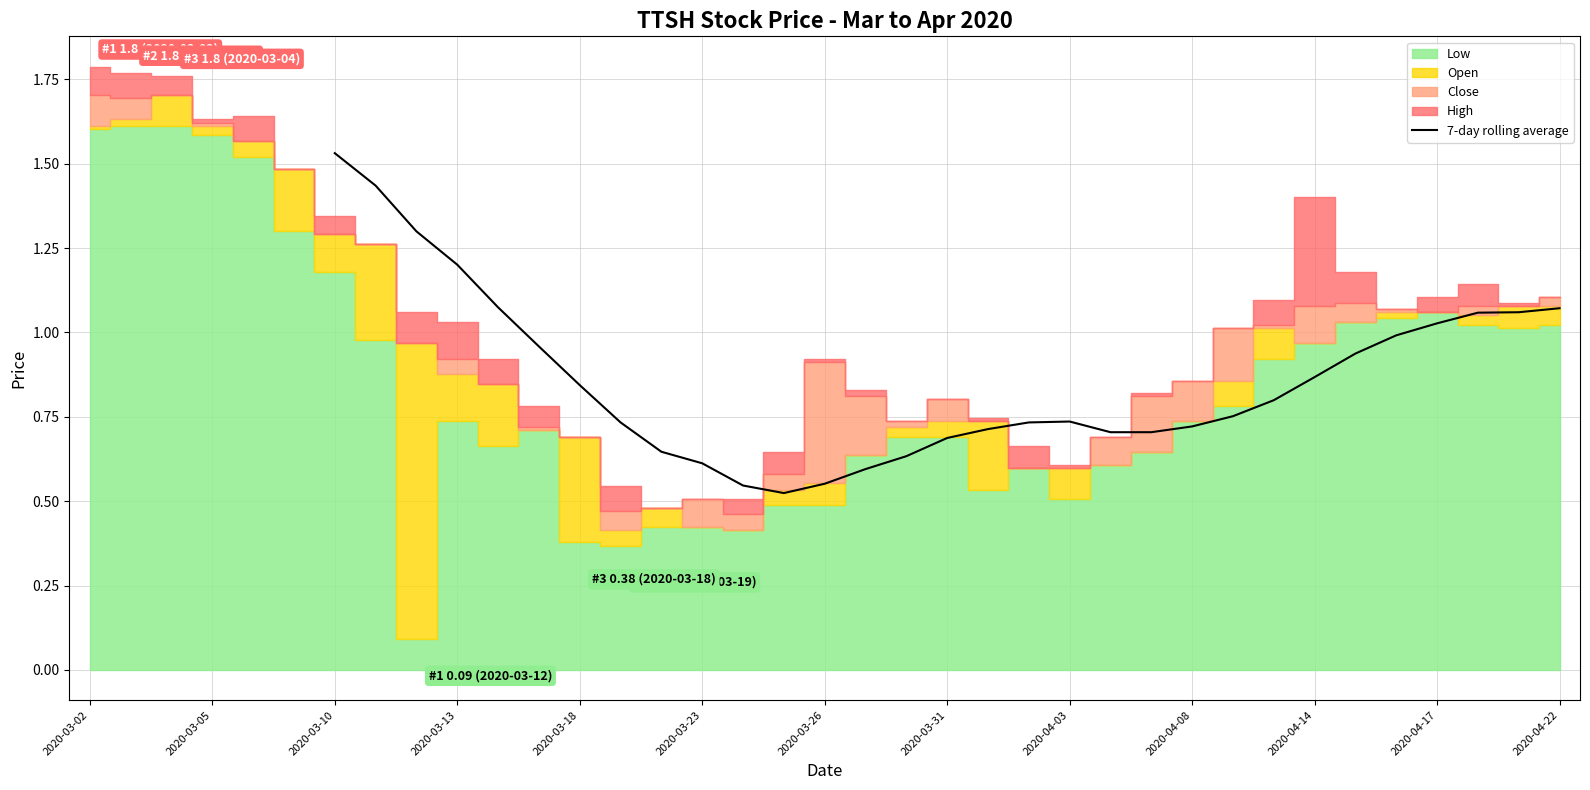

The 7-day rolling average series shows 0.6 at 2020-03-23. True or false?

True